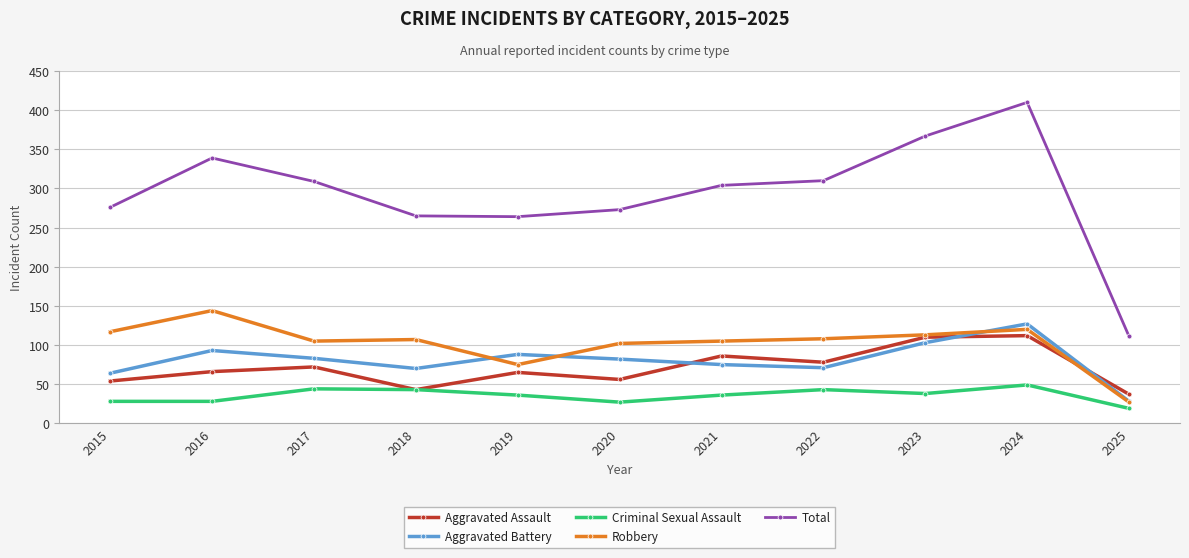

At how many categories does at least one series exceed 307?

5